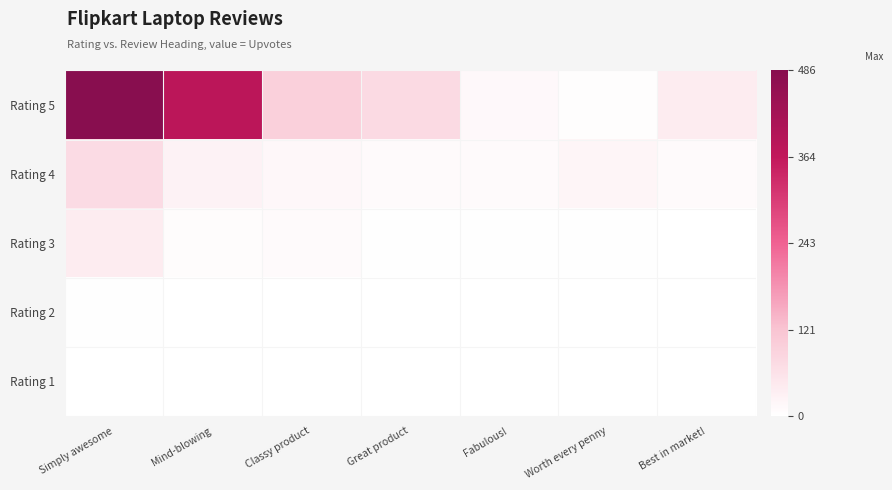

Which series has the widest spread of values?

row_0